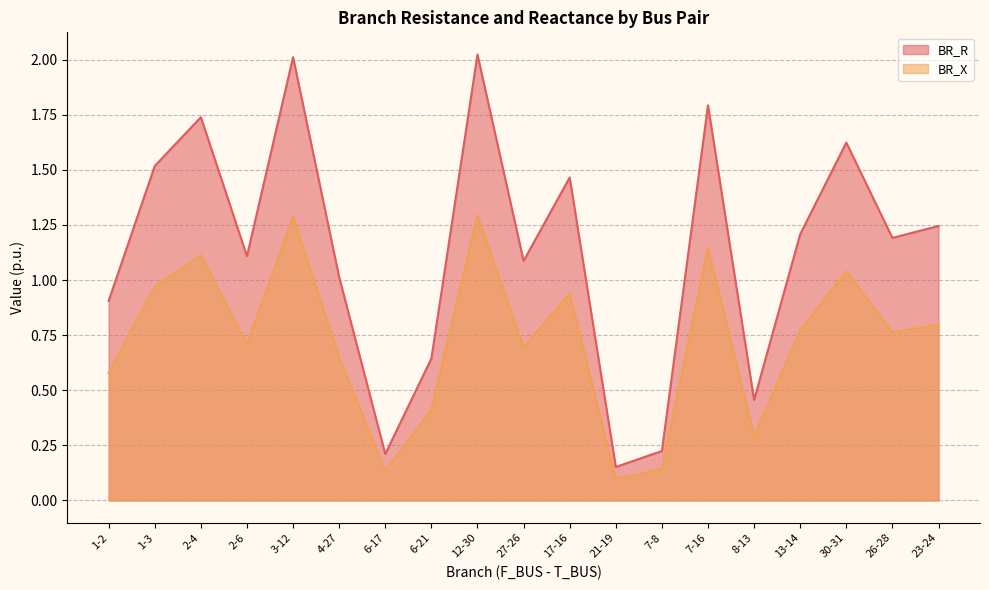

What are all the series names shown in the legend?

BR_R, BR_X